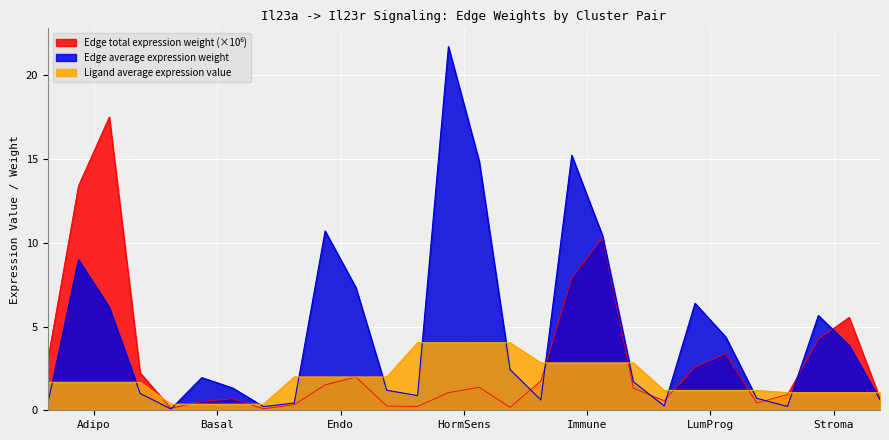

Reading right to left, what are all the values shown in this chart?

Edge average expression weight: Stroma->LumProg=0.6	Stroma->Immune=3.9	Stroma->Basal=5.7	Stroma->Adipo=0.2	LumProg->LumProg=0.7	LumProg->Immune=4.4	LumProg->Basal=6.4	LumProg->Adipo=0.3	Immune->LumProg=1.7	Immune->Immune=10.4	Immune->Basal=15.2	Immune->Adipo=0.6	HormSens->LumProg=2.4	HormSens->Immune=14.9	HormSens->Basal=21.7	HormSens->Adipo=0.9	Endo->LumProg=1.2	Endo->Immune=7.3	Endo->Basal=10.7	Endo->Adipo=0.4	Basal->LumProg=0.2	Basal->Immune=1.3	Basal->Basal=1.9	Basal->Adipo=0.1	Adipo->LumProg=1.0	Adipo->Immune=6.1	Adipo->Basal=9.0	Adipo->Adipo=0.4
Edge total expression weight: Stroma->LumProg=0.7	Stroma->Immune=5.5	Stroma->Basal=4.2	Stroma->Adipo=0.9	LumProg->LumProg=0.4	LumProg->Immune=3.4	LumProg->Basal=2.6	LumProg->Adipo=0.6	Immune->LumProg=1.3	Immune->Immune=10.3	Immune->Basal=7.9	Immune->Adipo=1.7	HormSens->LumProg=0.2	HormSens->Immune=1.4	HormSens->Basal=1.1	HormSens->Adipo=0.2	Endo->LumProg=0.3	Endo->Immune=2.0	Endo->Basal=1.5	Endo->Adipo=0.3	Basal->LumProg=0.1	Basal->Immune=0.7	Basal->Basal=0.5	Basal->Adipo=0.1	Adipo->LumProg=2.2	Adipo->Immune=17.5	Adipo->Basal=13.4	Adipo->Adipo=3.0
Ligand average expression value: Stroma->LumProg=1.1	Stroma->Immune=1.1	Stroma->Basal=1.1	Stroma->Adipo=1.1	LumProg->LumProg=1.2	LumProg->Immune=1.2	LumProg->Basal=1.2	LumProg->Adipo=1.2	Immune->LumProg=2.8	Immune->Immune=2.8	Immune->Basal=2.8	Immune->Adipo=2.8	HormSens->LumProg=4.0	HormSens->Immune=4.0	HormSens->Basal=4.0	HormSens->Adipo=4.0	Endo->LumProg=2.0	Endo->Immune=2.0	Endo->Basal=2.0	Endo->Adipo=2.0	Basal->LumProg=0.4	Basal->Immune=0.4	Basal->Basal=0.4	Basal->Adipo=0.4	Adipo->LumProg=1.7	Adipo->Immune=1.7	Adipo->Basal=1.7	Adipo->Adipo=1.7